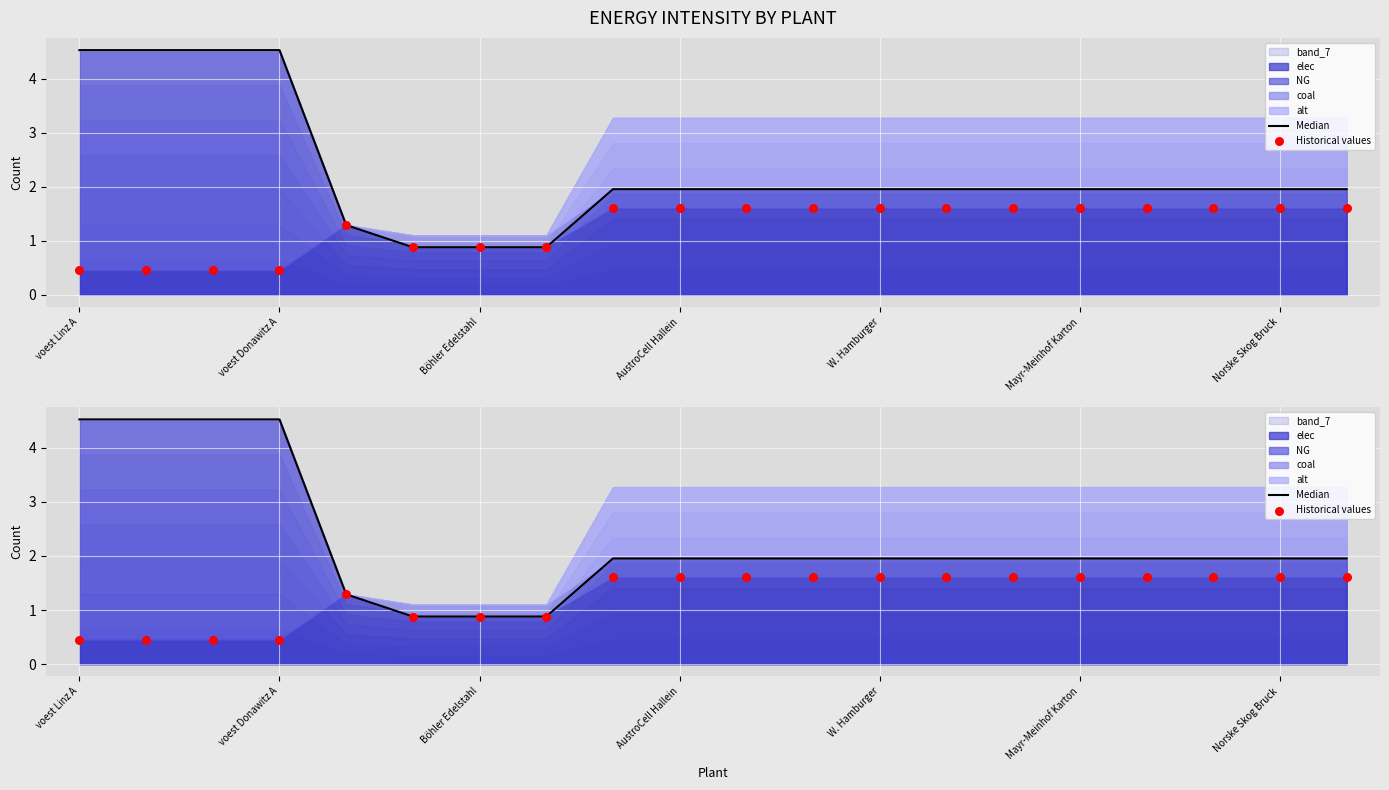

What is the total value across all series at W. Hamburger?

3.6